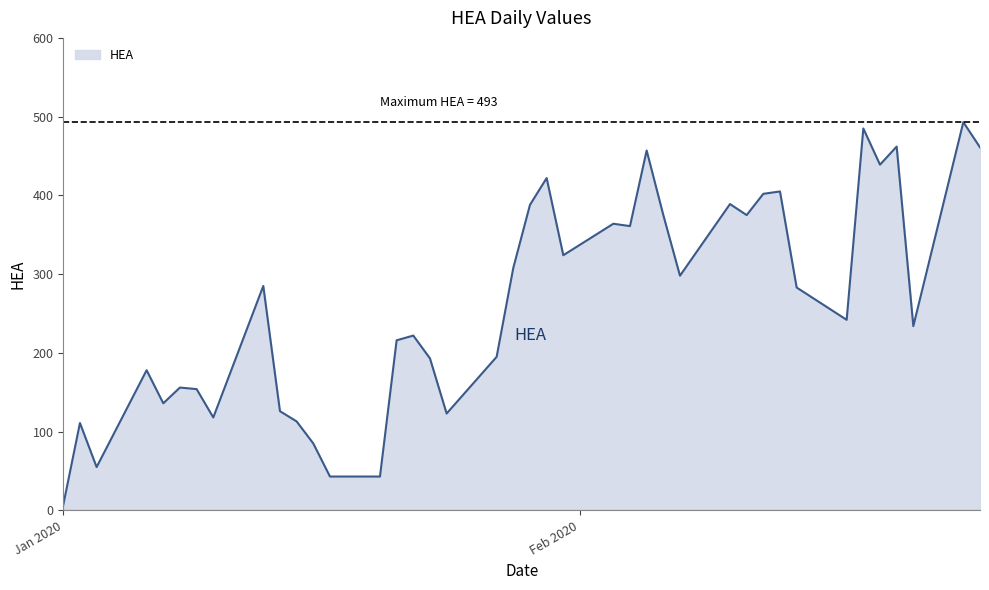

True or false: there are more than 2 points higher than both neighbors.

True